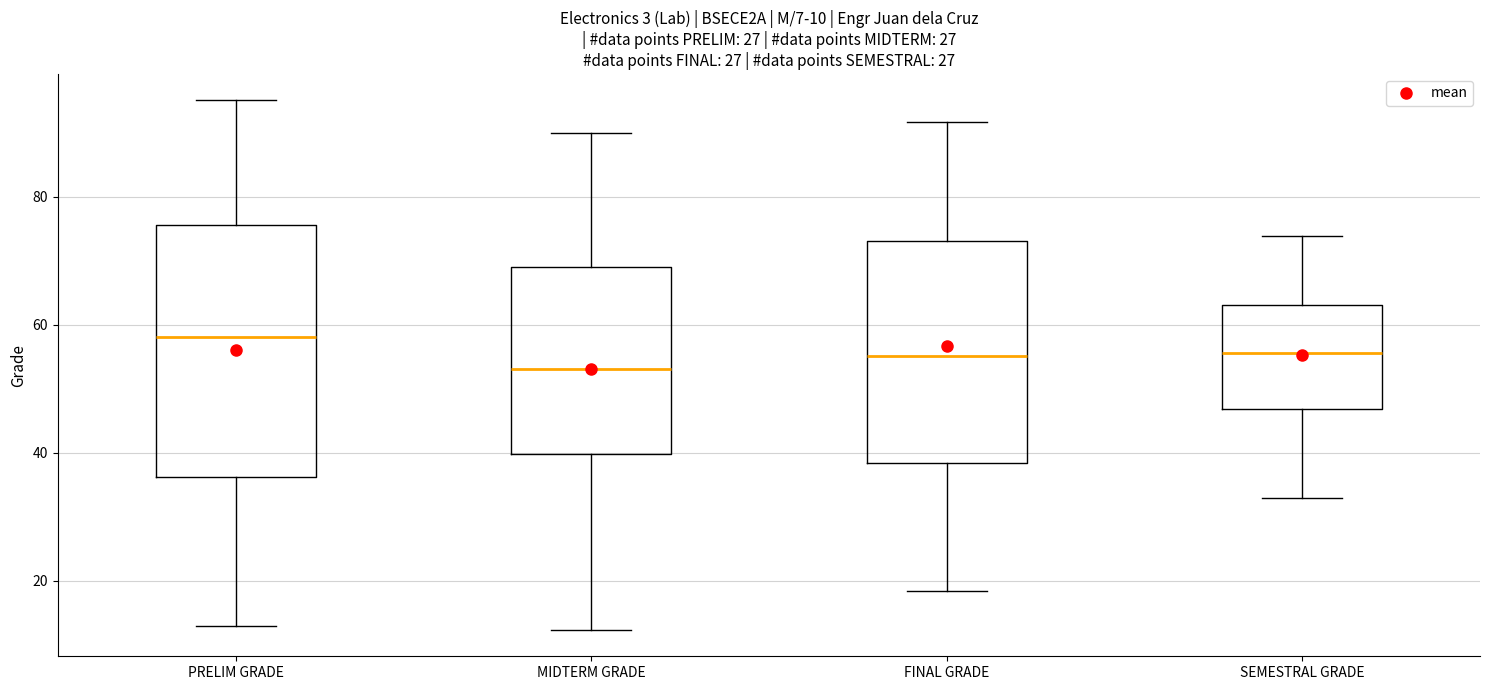

Which box's median line is the lowest?

MIDTERM GRADE